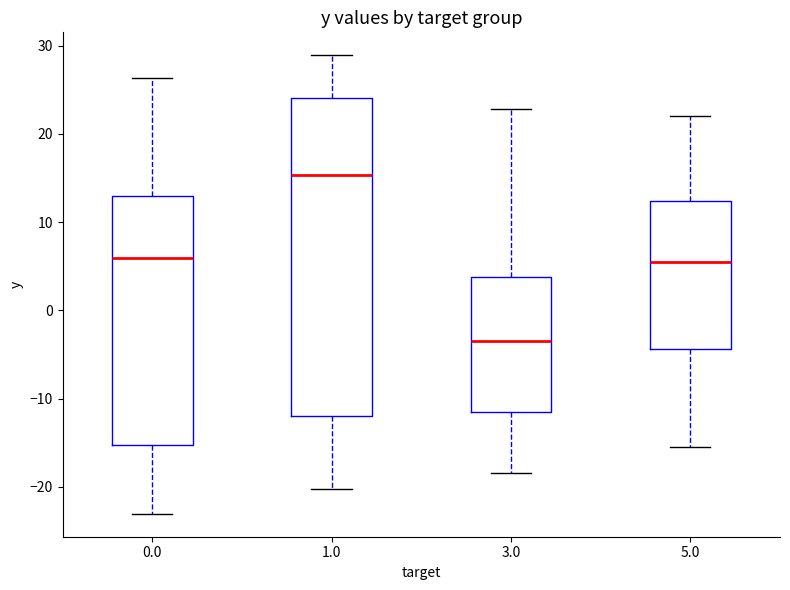

Where does the median line of the box at x = 0.0 sit on the y-axis? The values are not printed on the chart, so give them approximately, as read against the axis.

6